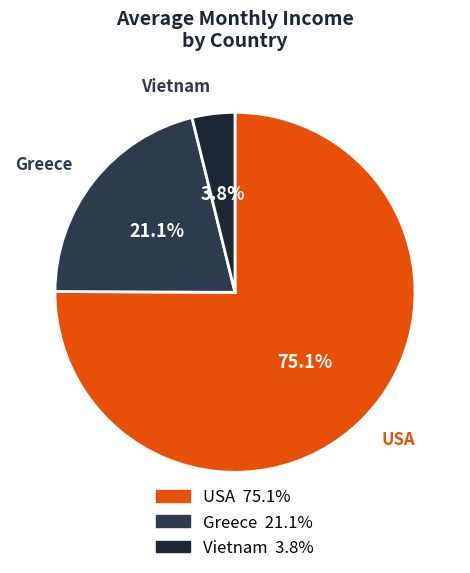

What is the total percentage of Greece and Vietnam?

24.9%